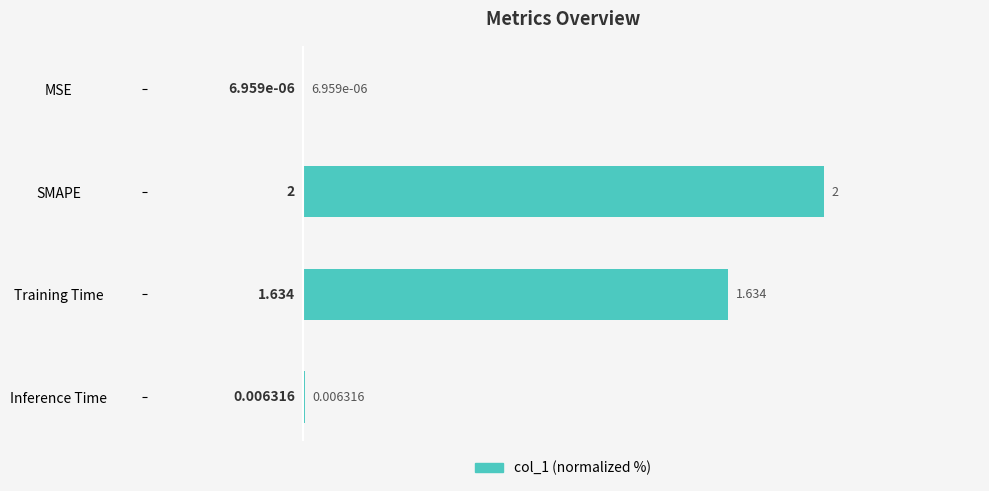

Between SMAPE and MSE, which is larger?

SMAPE